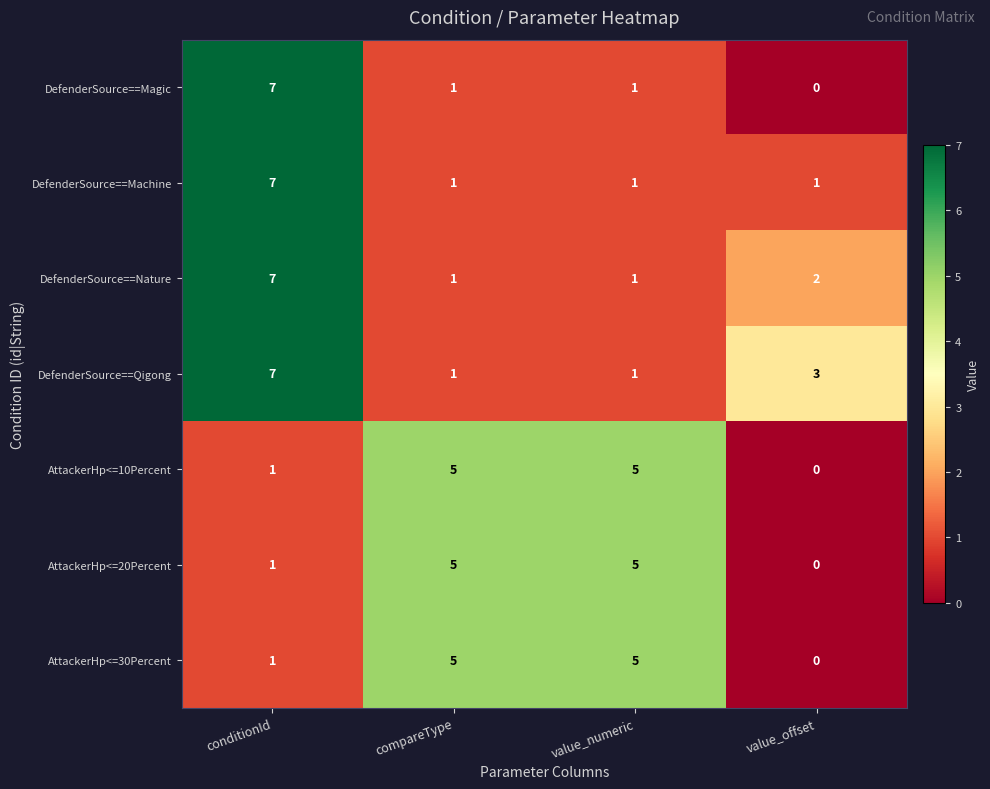

Reading left to right, list all the values displayed in this chart.

DefenderSource==Magic: 7	1	1	0
DefenderSource==Machine: 7	1	1	1
DefenderSource==Nature: 7	1	1	2
DefenderSource==Qigong: 7	1	1	3
AttackerHp<=10Percent: 1	5	5	0
AttackerHp<=20Percent: 1	5	5	0
AttackerHp<=30Percent: 1	5	5	0